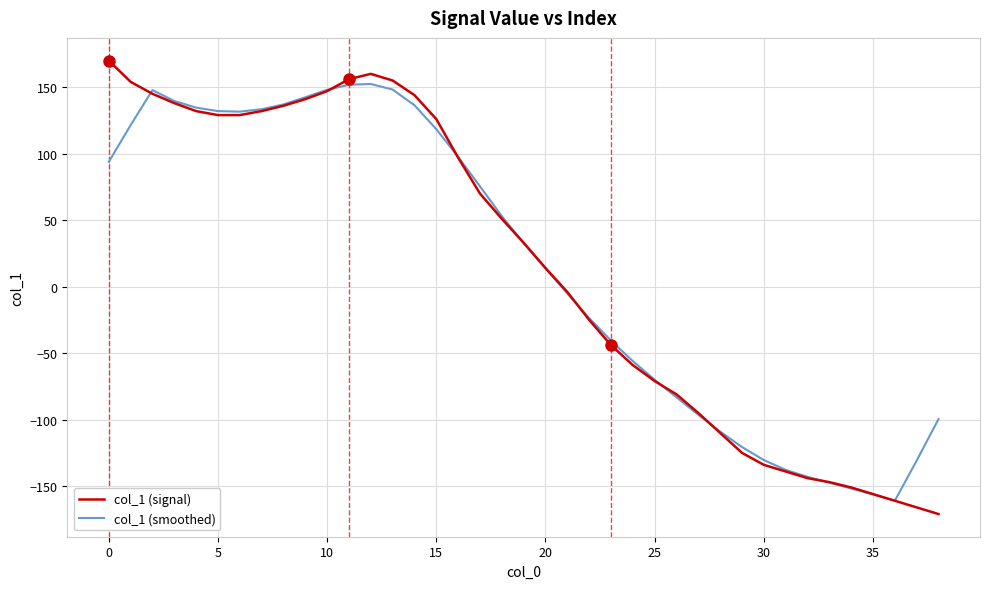

What is the minimum value shown in the chart?

-171.0